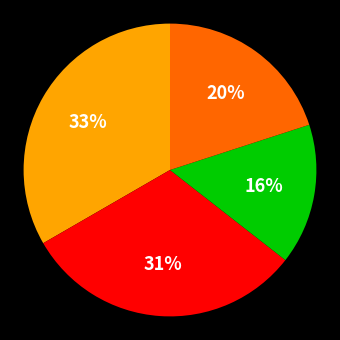

Does any single category account for the majority?

No